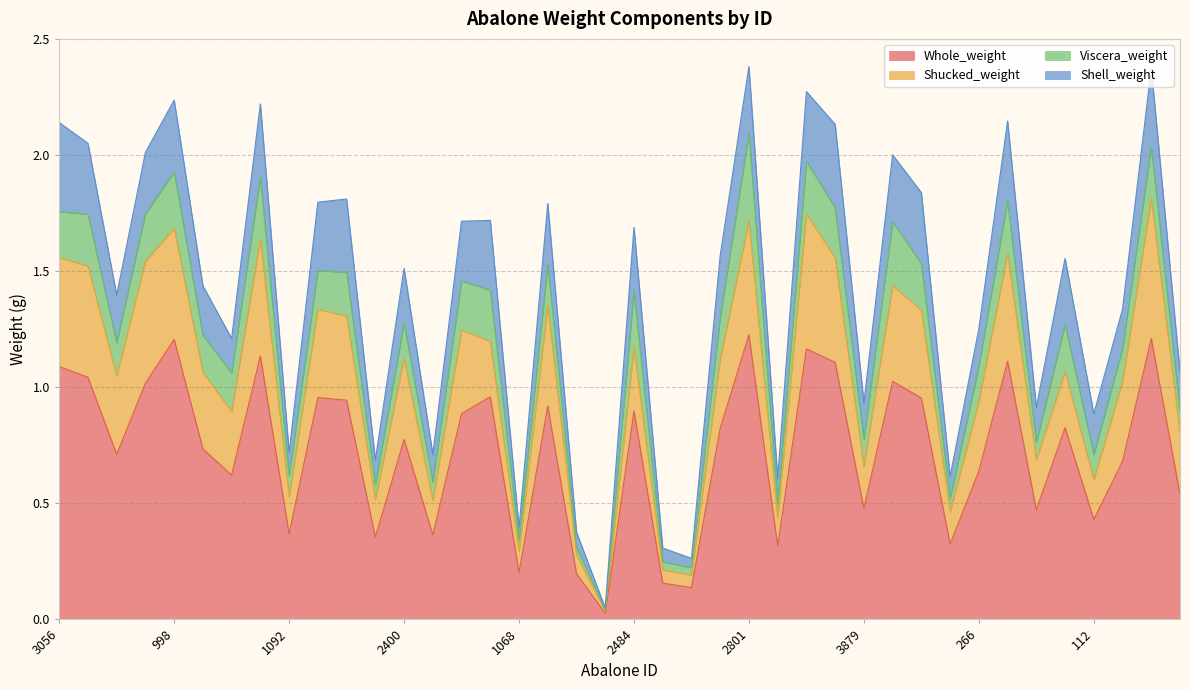

True or false: Whole_weight has more than 1 interior local peaks.

True